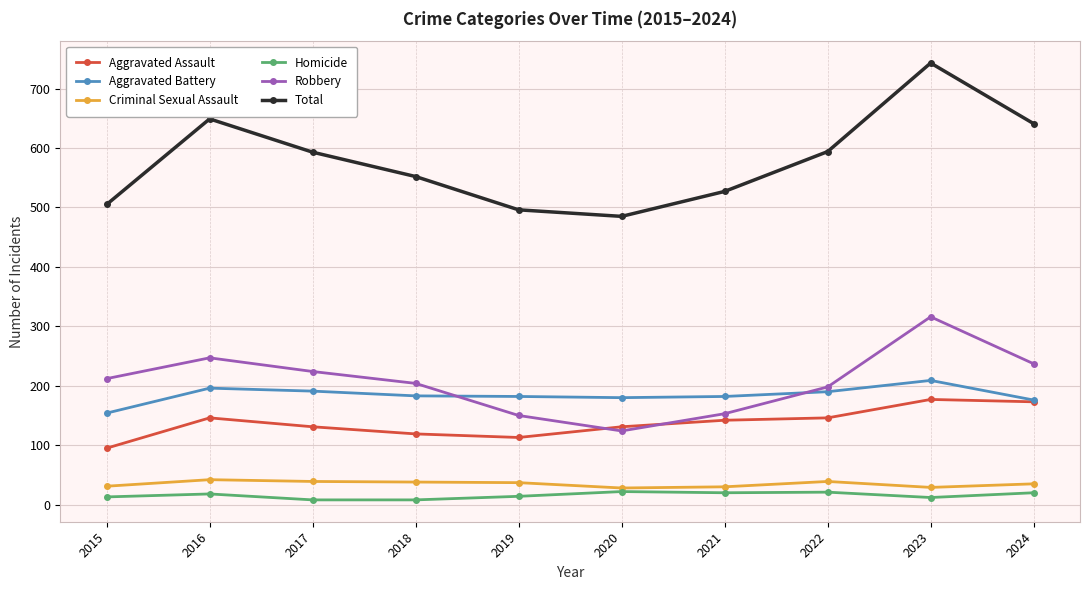

Where is the first local maximum for Total?

2016